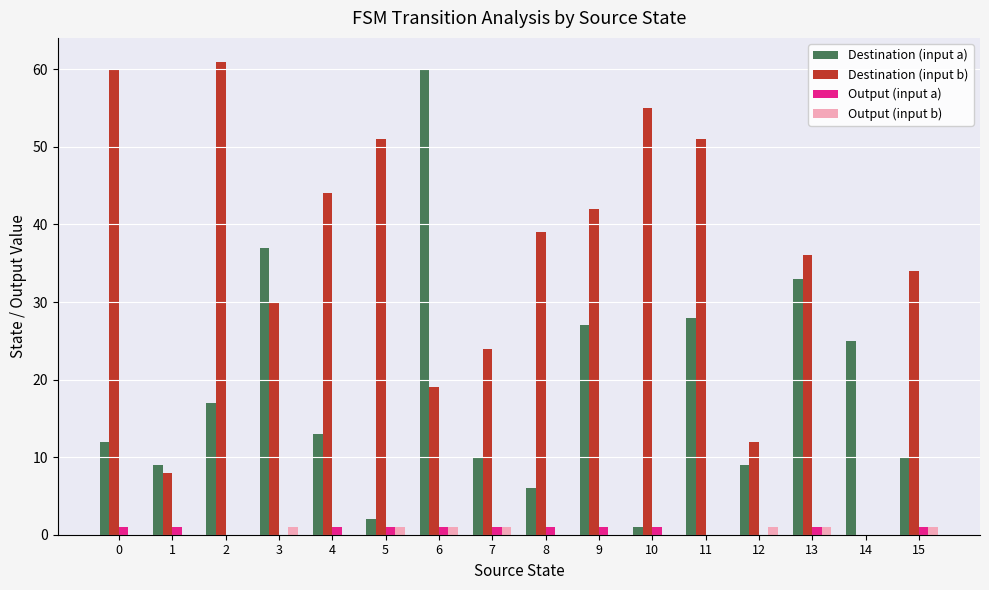

The value of Destination (input b) at 4 is 31. True or false?

False